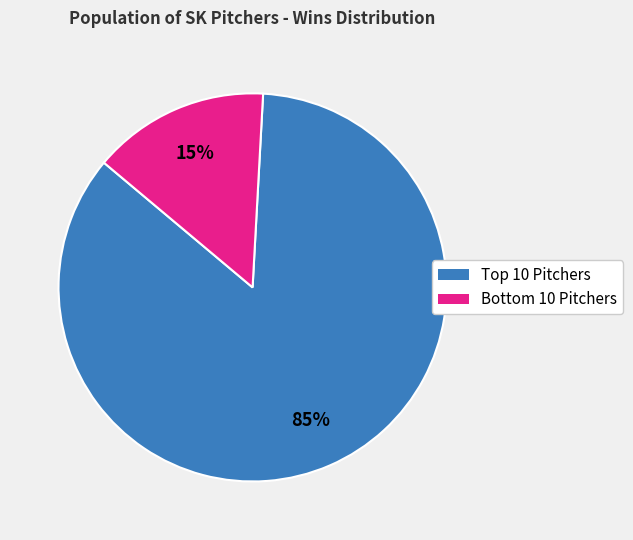

Is there a majority slice in this chart?

Yes